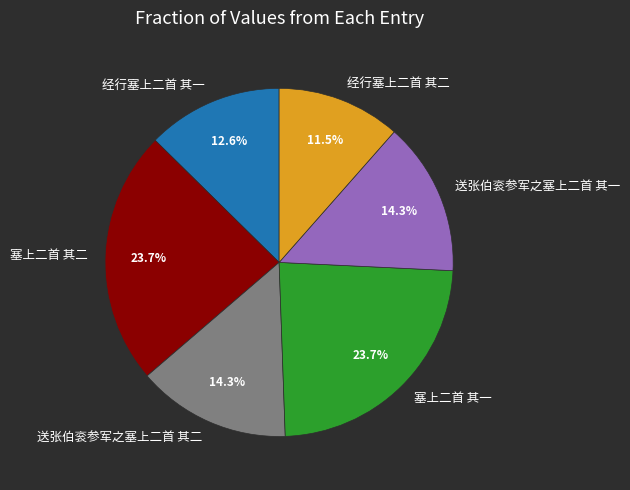

The 送张伯衮参军之塞上二首 其二 slice represents 14% of the pie. True or false?

True